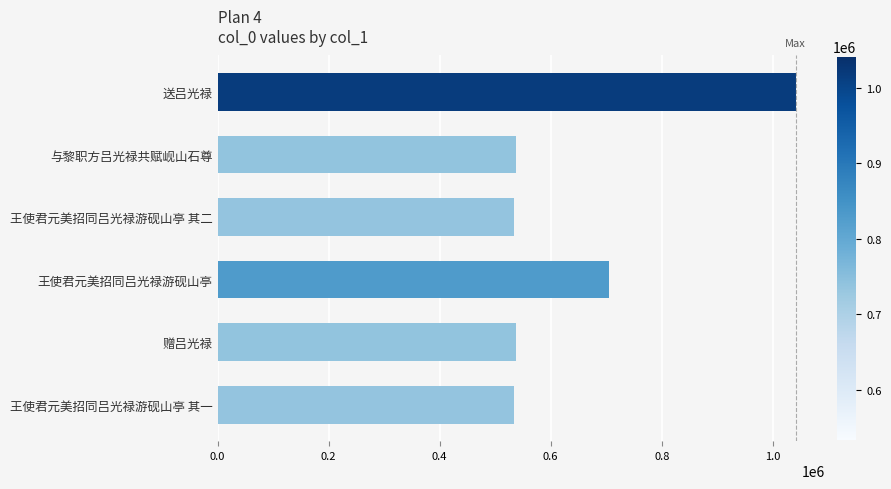

What is the sum of the values at 赠吕光禄 and 送吕光禄?

1579216